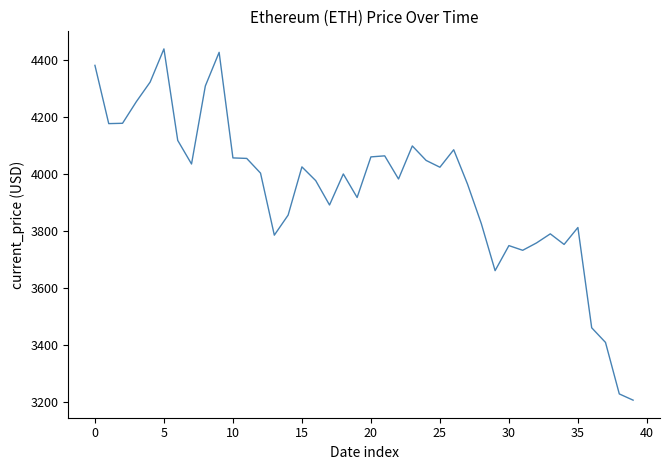

What is the smallest value displayed?

3206.9